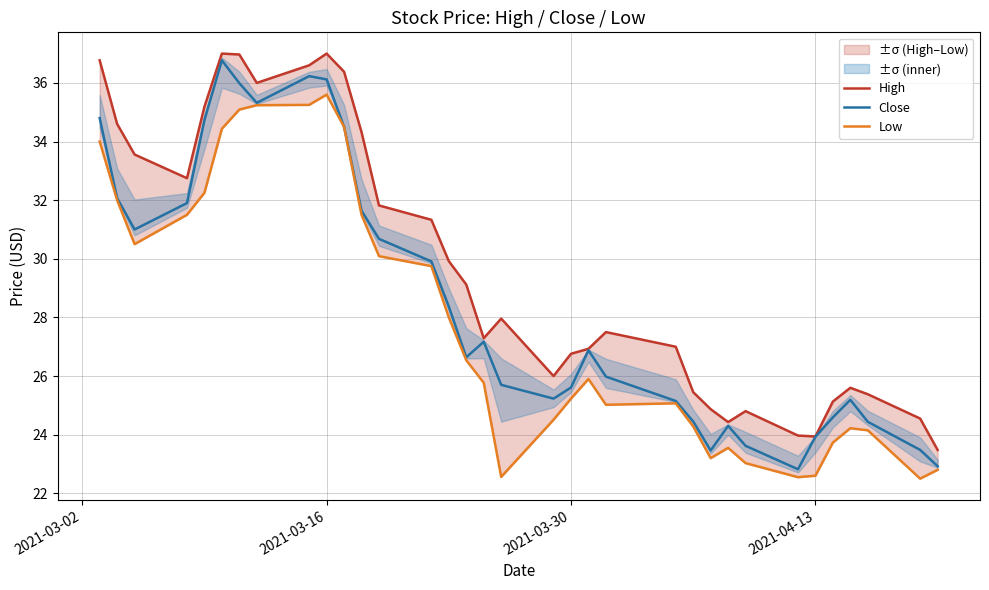

What is the minimum value for Close?

22.8